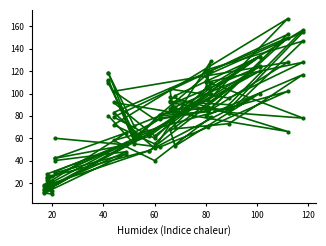

Reading left to right, extract all data points from this chart.

col_45: 111	59	81	94	167	72	55	103	121	147	83	92	88	120	66	23	22	15	48	40
col_4: 112	57	81	88	66	92	62	100	110	128	96	104	70	125	49	25	17	17	56	30
col_24: 80	55	52	70	102	58	40	79	80	117	73	68	53	100	49	18	10	11	46	29
col_9: 118	61	78	84	128	102	77	120	111	78	83	97	84	133	62	28	26	18	65	42
col_37: 109	65	77	85	150	83	51	129	105	157	90	93	98	133	64	24	13	14	54	60
col_38: 118	71	80	84	153	79	60	109	116	155	86	86	92	124	64	14	16	12	54	42